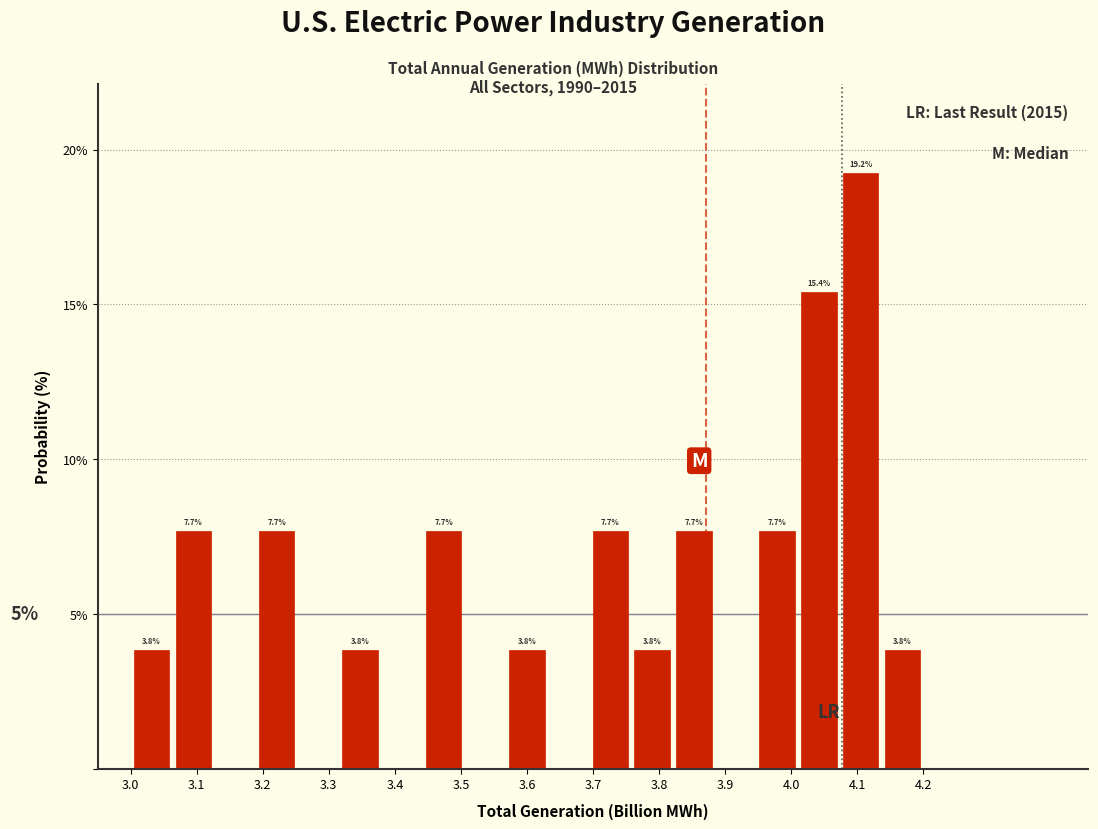

Over which range of the x-axis is the bar tallest?

4.07 to 4.14